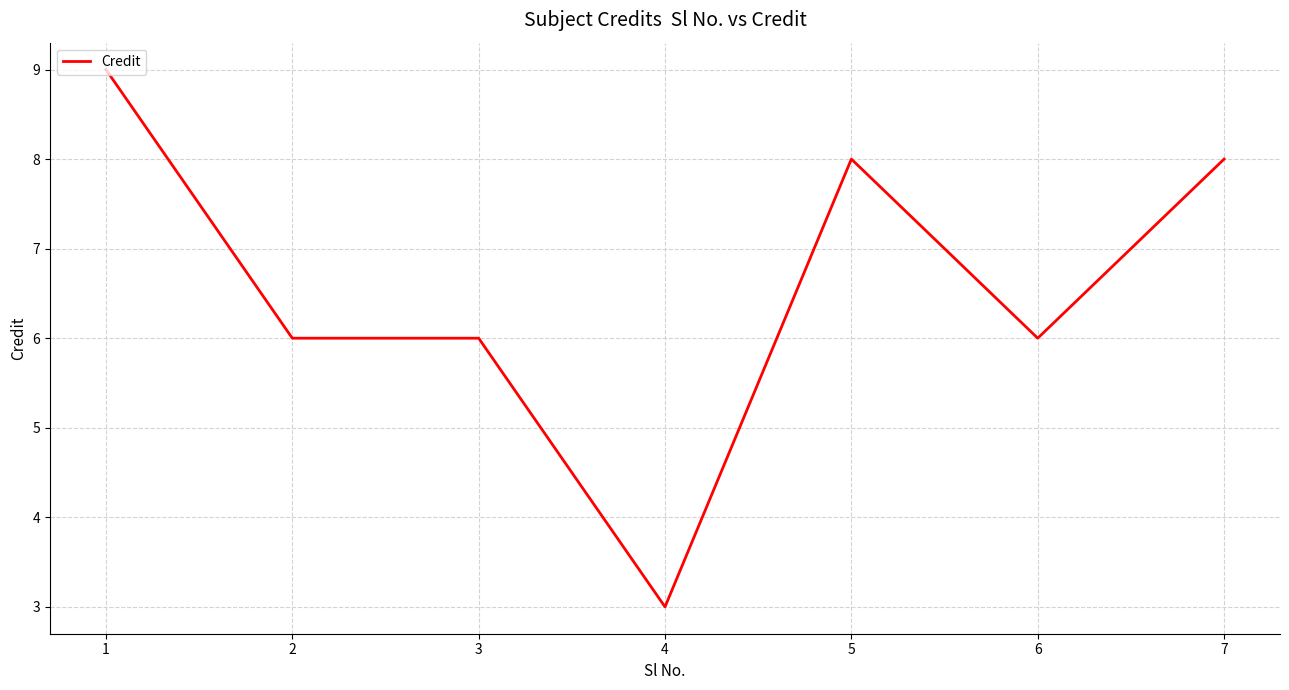

The value at 6 is 6. True or false?

True